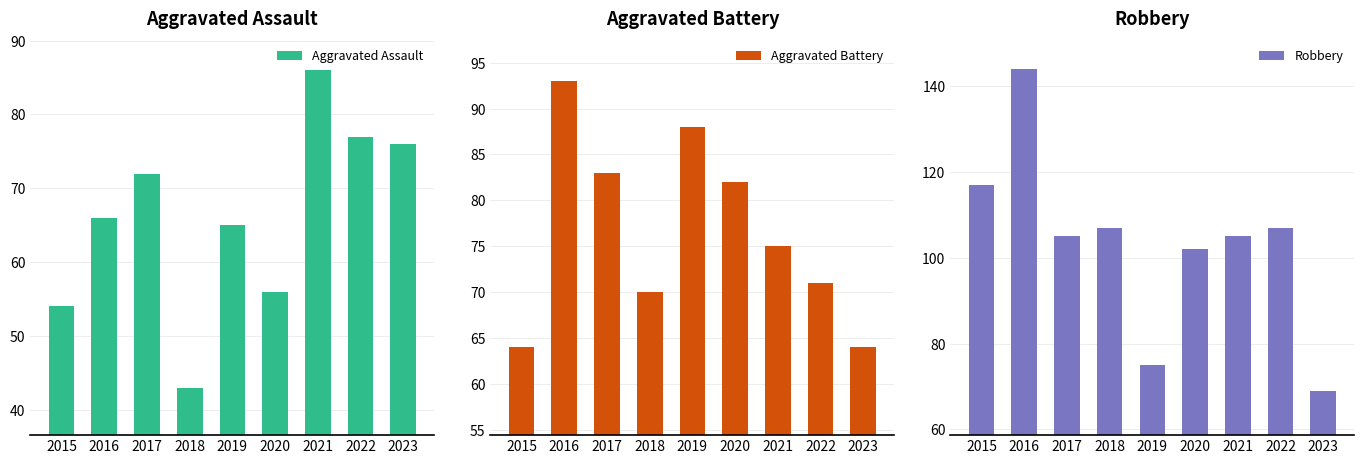

Where does the Robbery series first go above 105?

2015